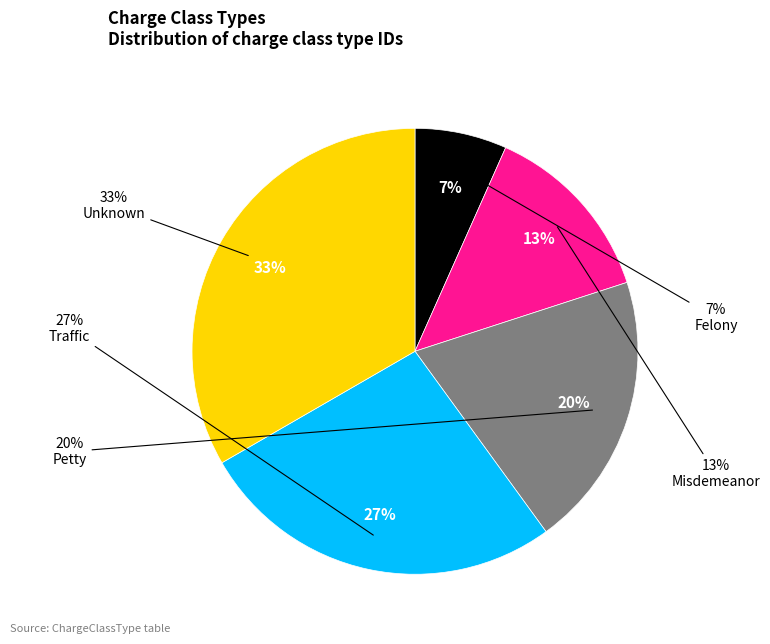

To the nearest percent, what portion does Petty represent?

20%